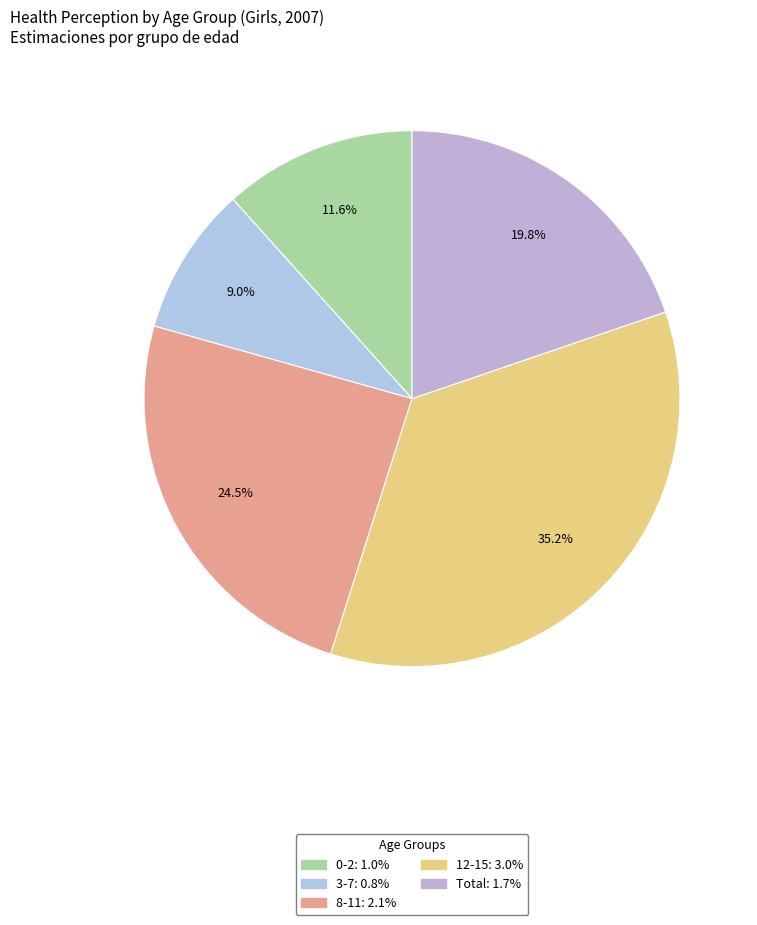

The 12-15 slice represents 44% of the pie. True or false?

False